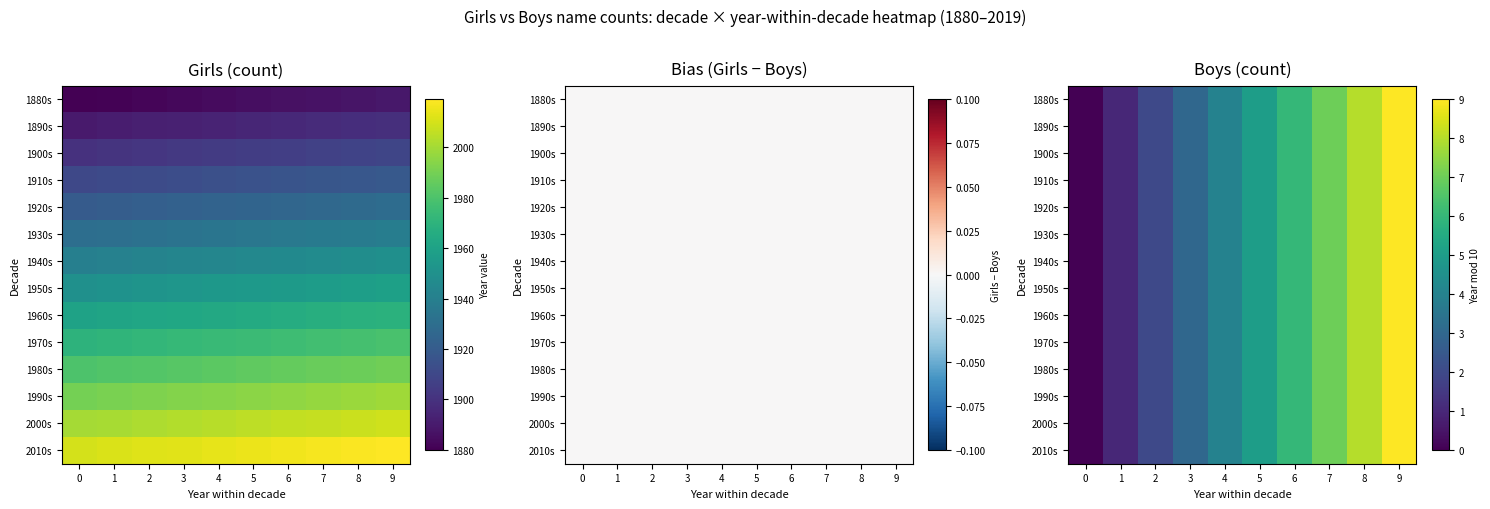

What is the average value of the 2010s series?

4